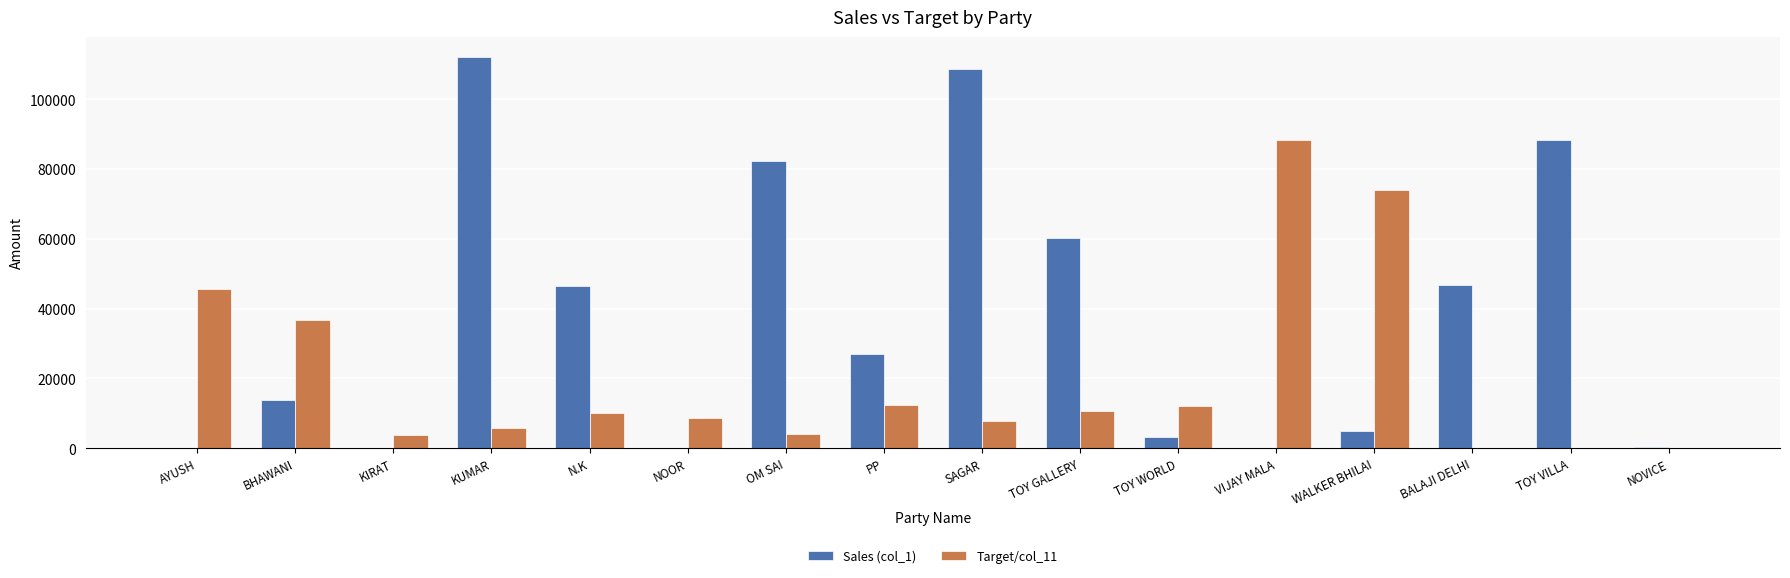

Where is Sales (col_1) nearest to the value 56120?

TOY GALLERY